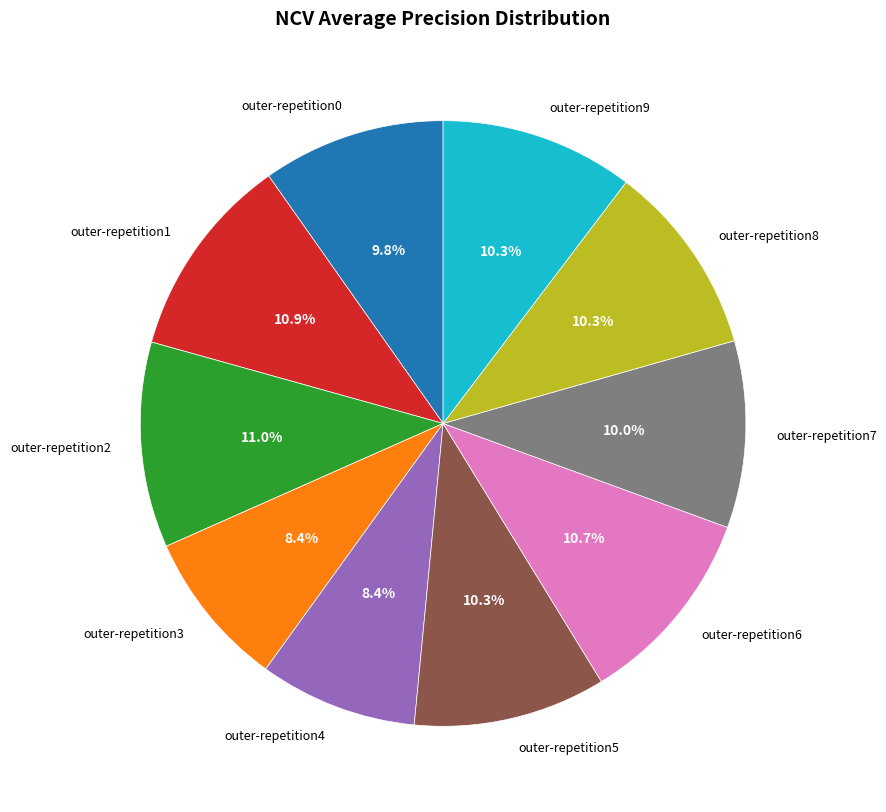

Is the sum of outer-repetition1 and outer-repetition0 greater than half?

No